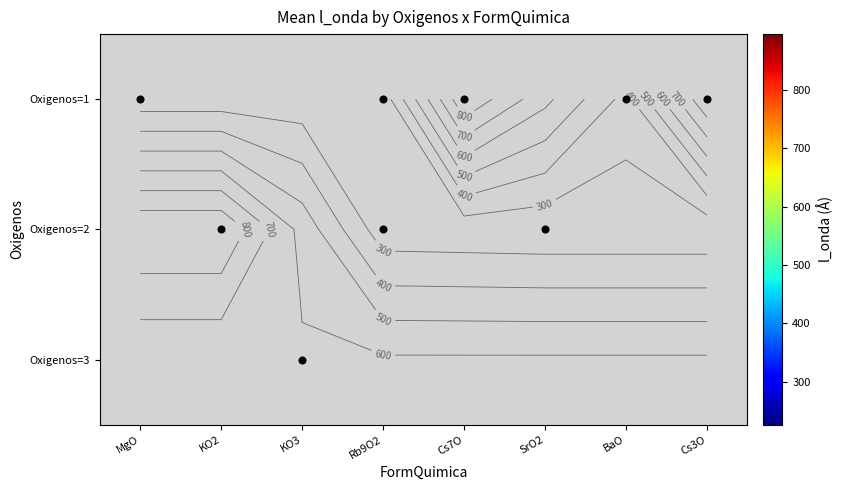

At MgO, list the series in order from smallest to largest.

Oxigenos=1, Oxigenos=2, Oxigenos=3